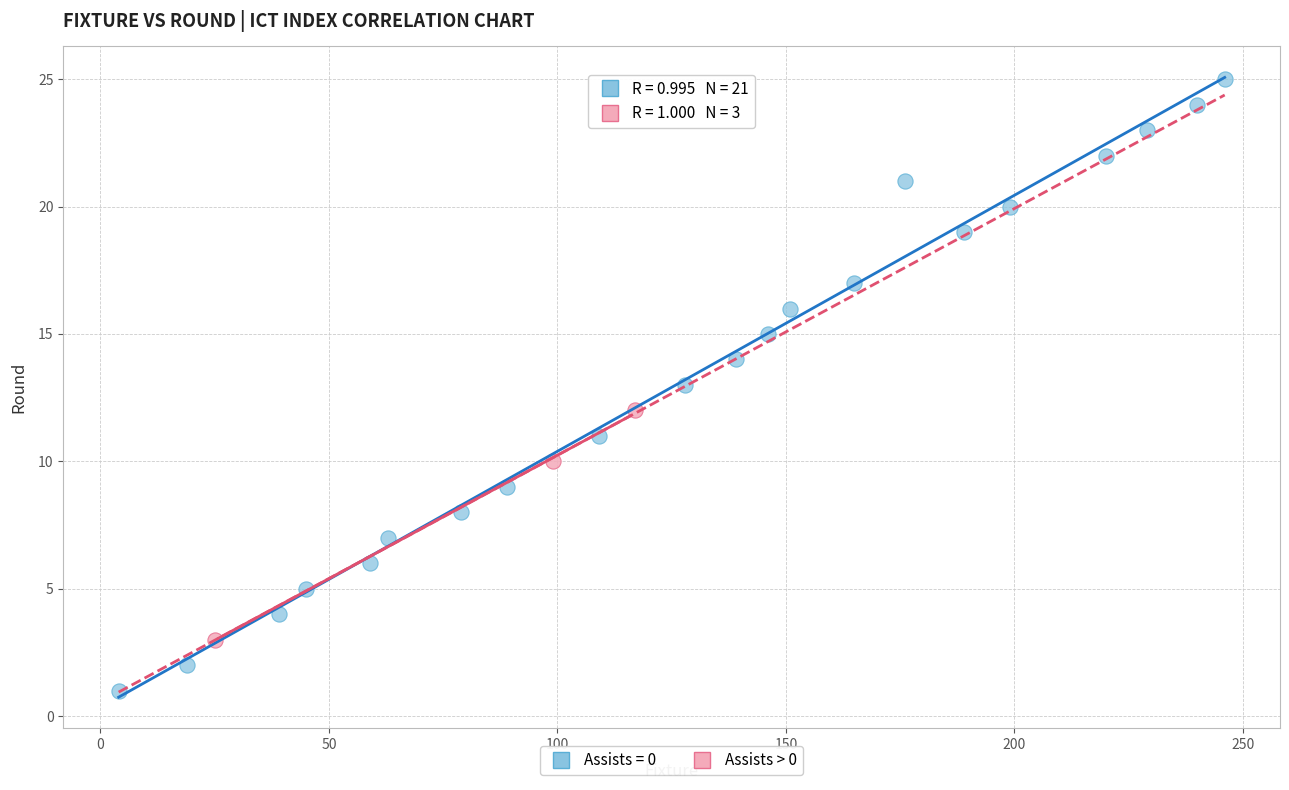

Which series contains the lowest Y value?

Assists = 0